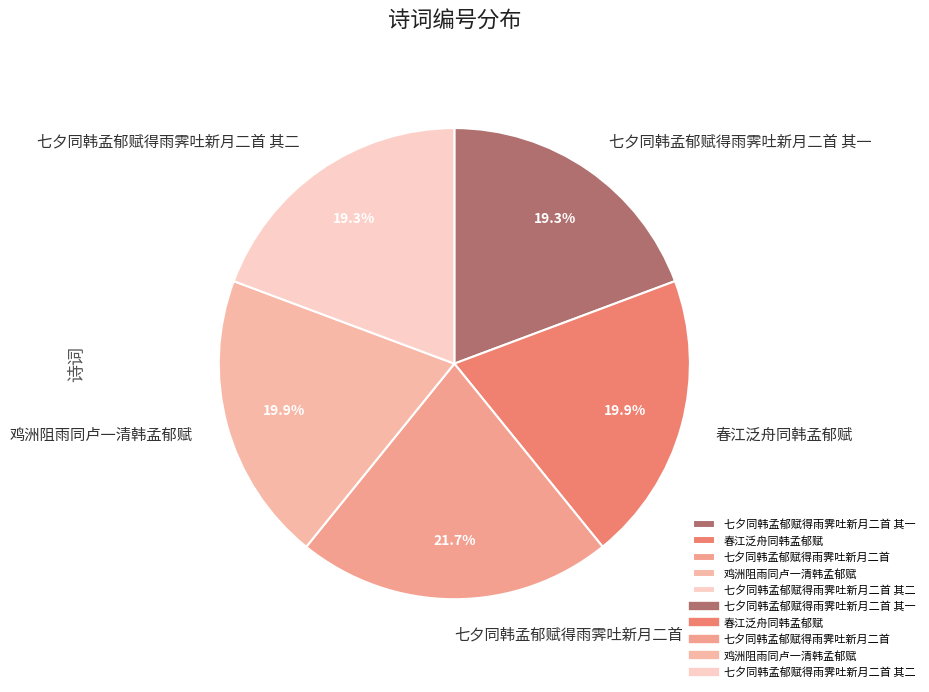

What is the largest slice in the pie chart?

七夕同韩孟郁赋得雨霁吐新月二首